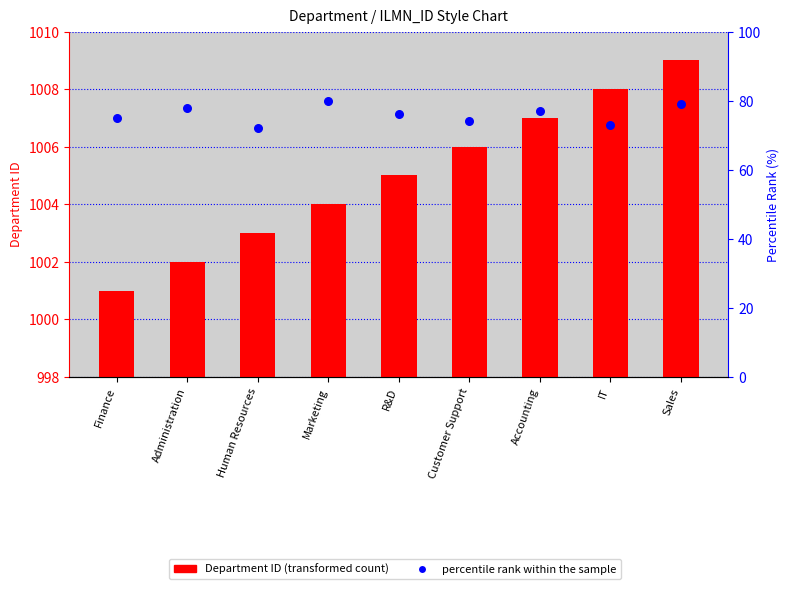

Which series has the widest spread of Y values?

Department ID